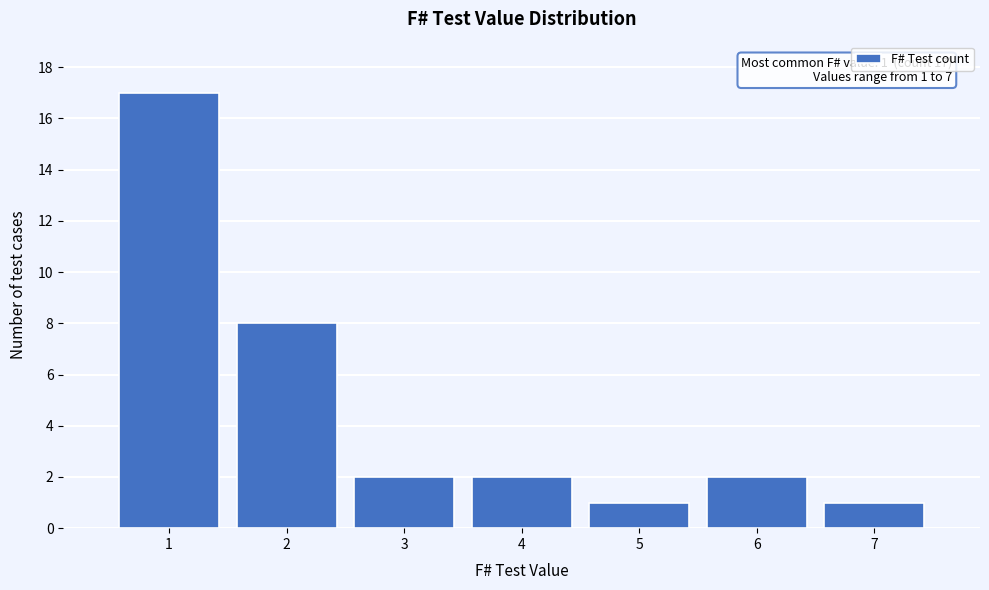

Reading left to right, what are all the values shown in this chart?

17	8	2	2	1	2	1